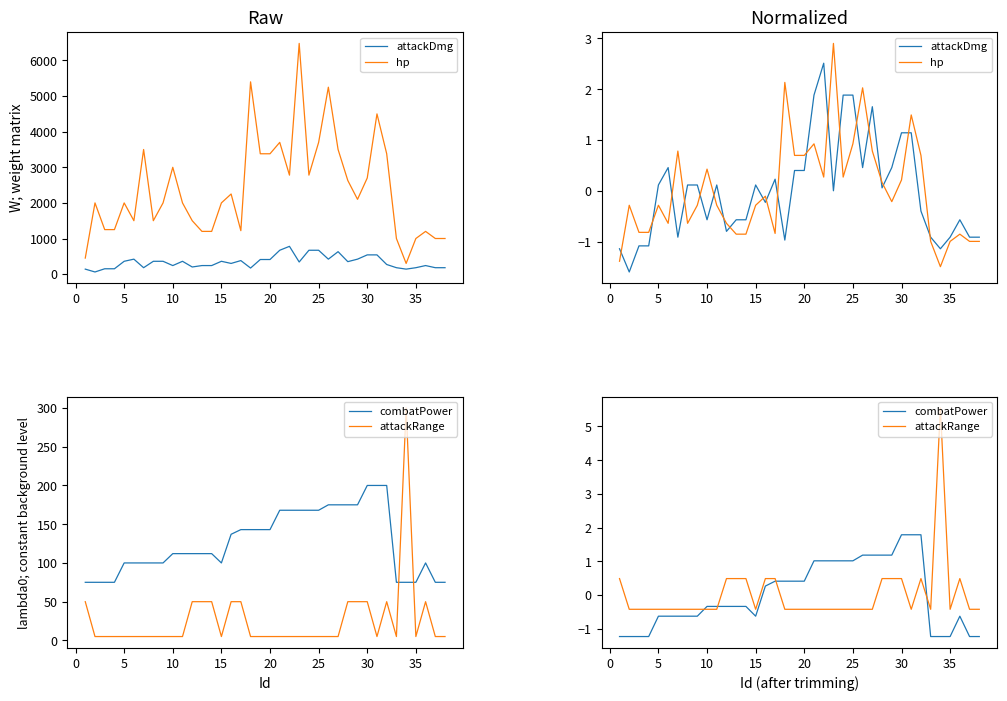

What is the value of the attackRange point at the 17th from the left?

0.5